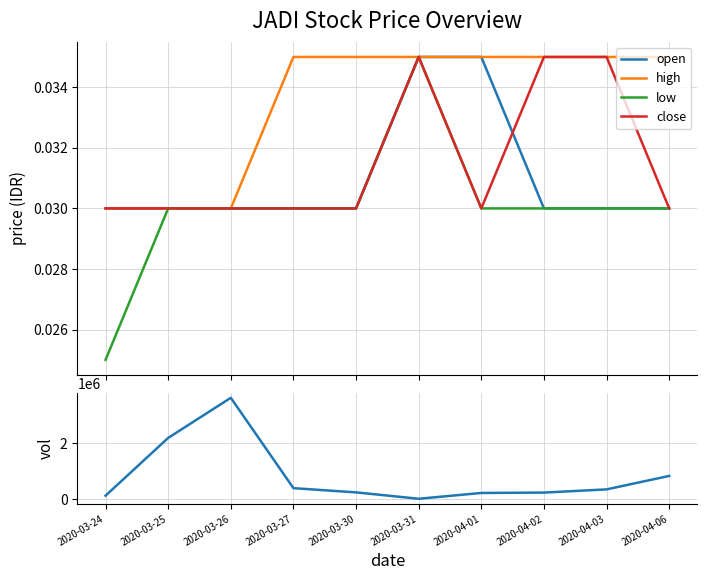

True or false: low has a value of 0.0 at 2020-04-01.

False